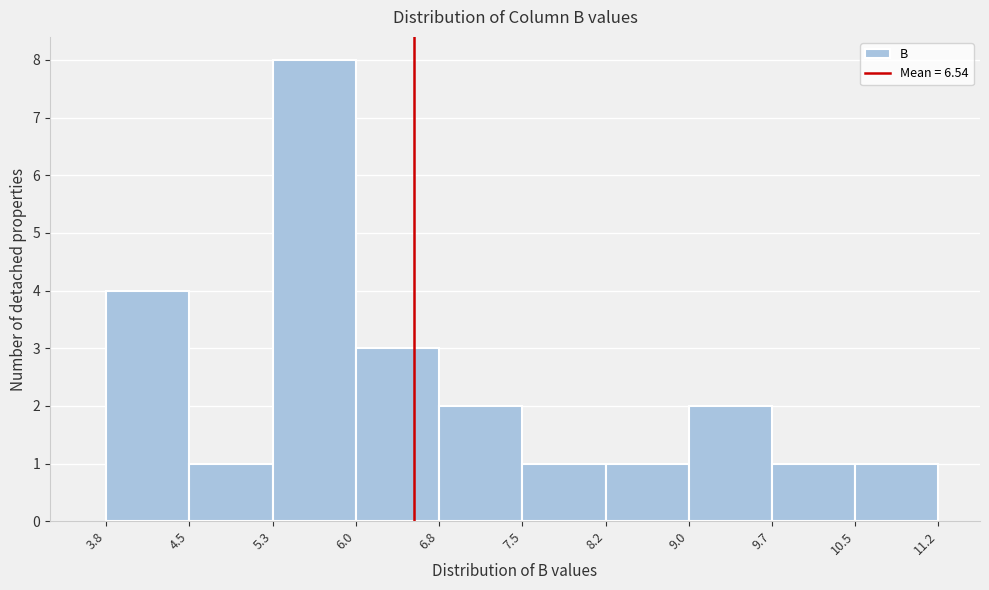

Reading left to right, list every bar in this chart as the range it spans on the x-axis followed by its height. The values are not printed on the chart, so give them approximately, as read against the axis.

3.8 to 4.5: 4
4.5 to 5.3: 1
5.3 to 6.0: 8
6.0 to 6.8: 3
6.8 to 7.5: 2
7.5 to 8.2: 1
8.2 to 9.0: 1
9.0 to 9.7: 2
9.7 to 10.5: 1
10.5 to 11.2: 1